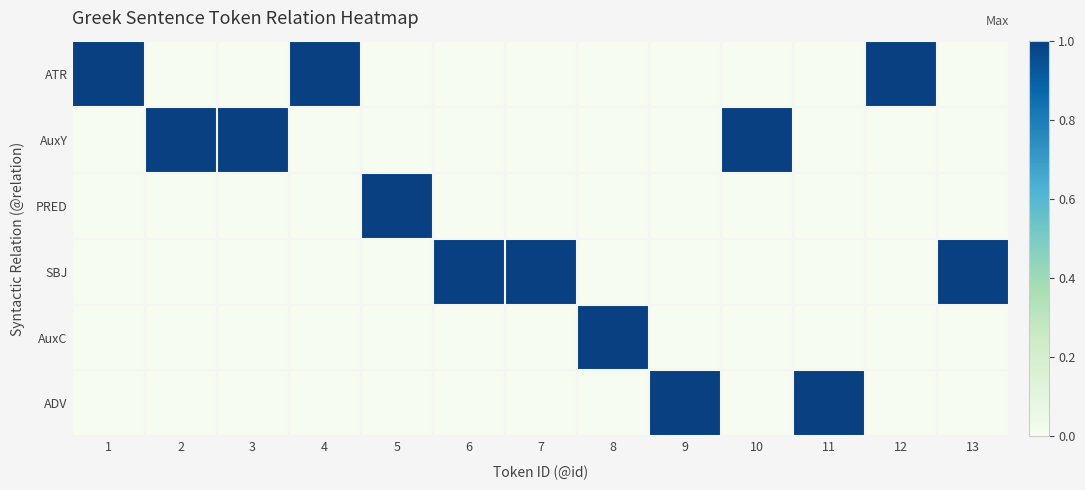

Count the number of categories in the chart.

13